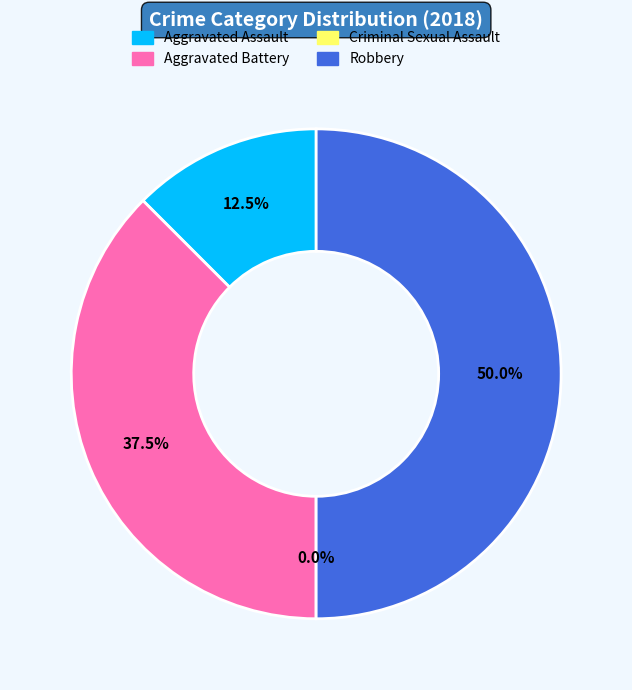

To the nearest percent, what is the difference between the largest and smallest slice percentages?

50%